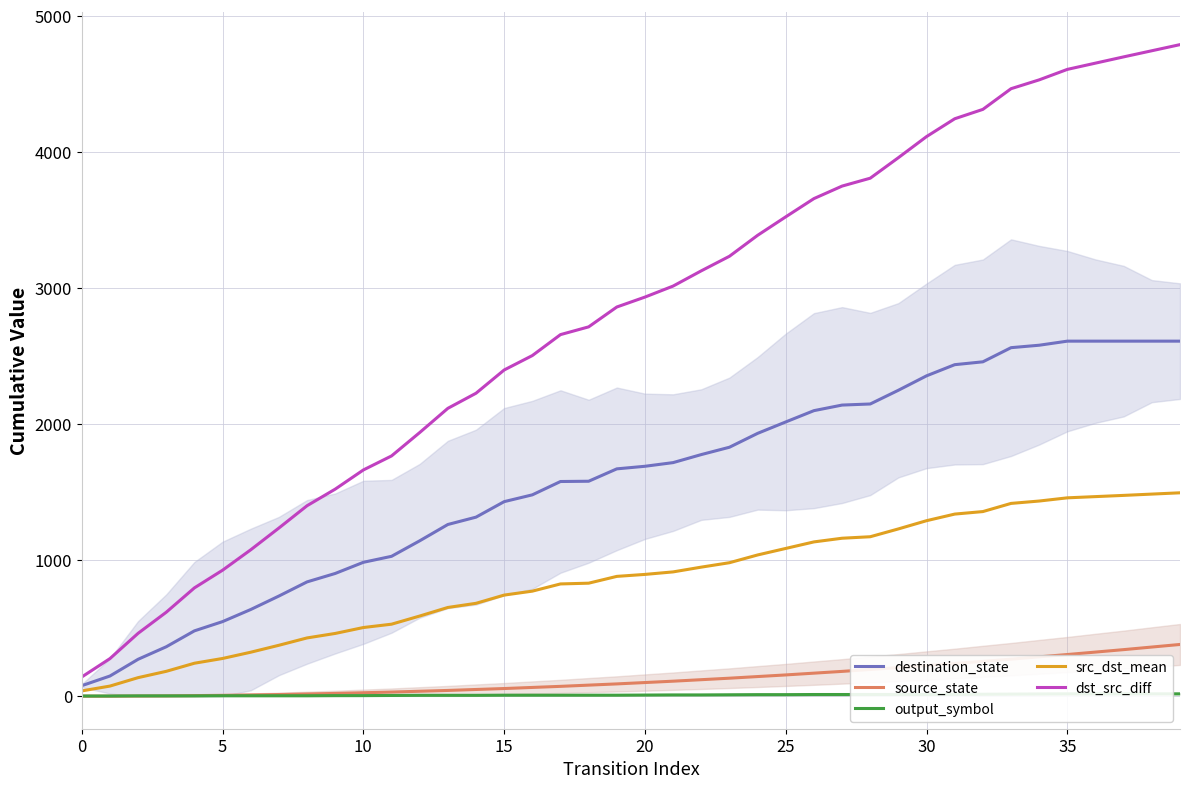

The source_state series shows 90.0 at 19. True or false?

True